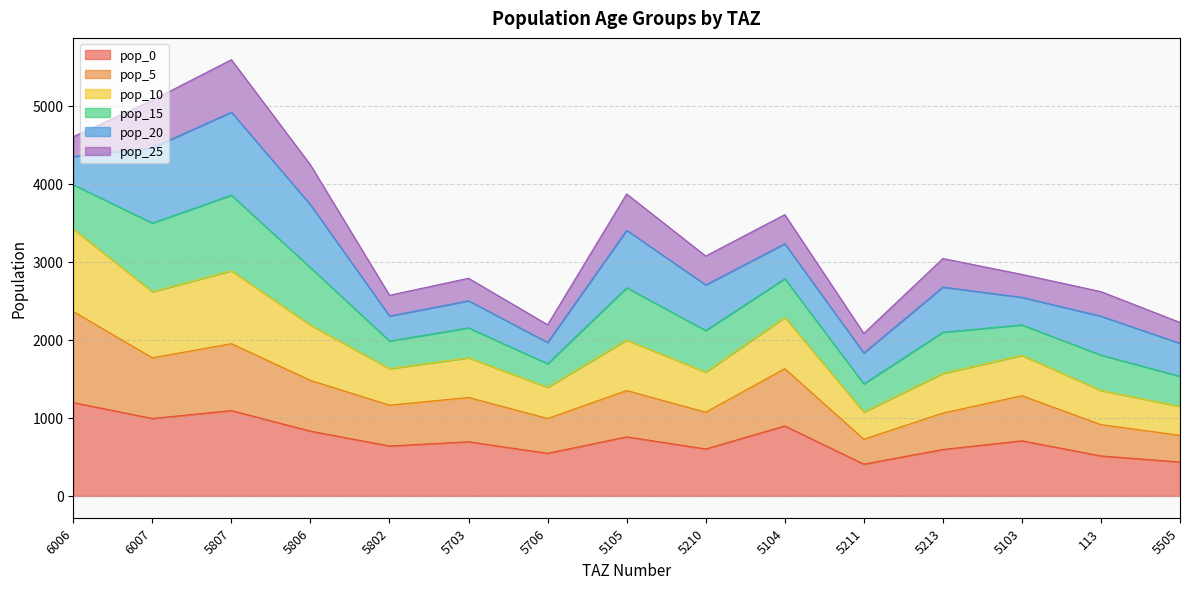

What is the difference between the second highest and minimum values in the pop_0 series?

686.7